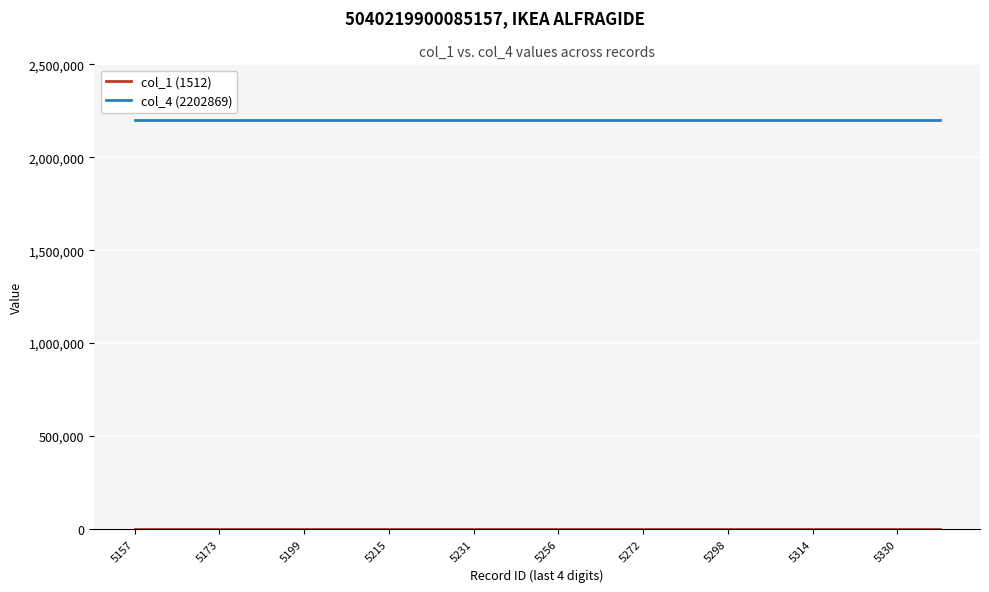

Which series has the largest total across all categories?

col_4 (2202869)